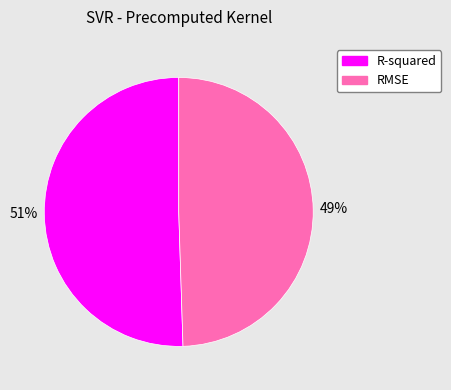

What percentage is the RMSE slice, to the nearest percent?

49%